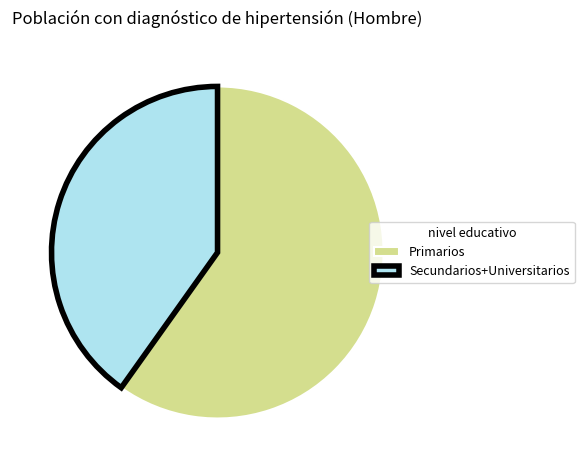

Is it true that Primarios is 60% of the pie?

True